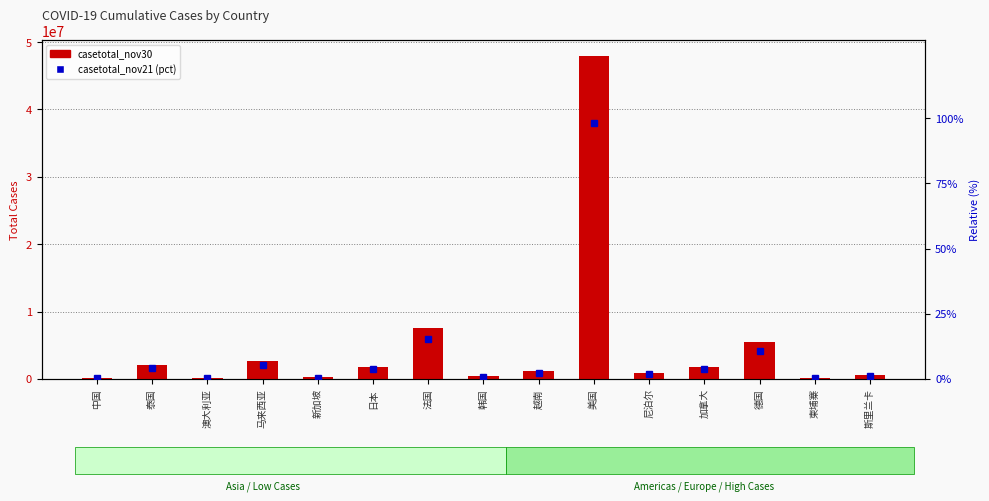

What is the sum of the casetotal_nov30 values at 法国 and 尼泊尔?

8342752.0